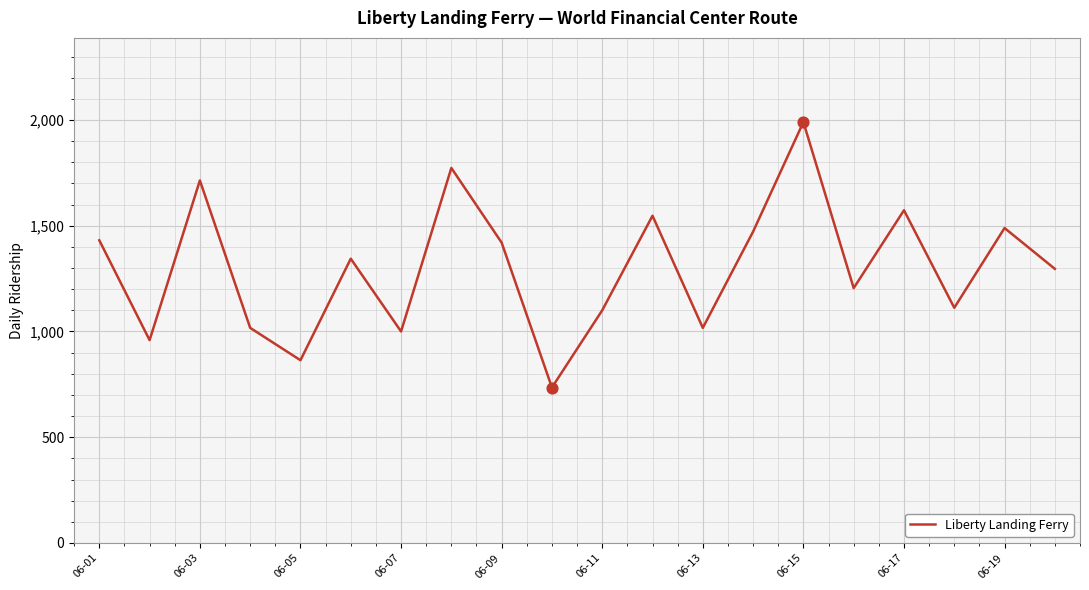

What is the difference between the maximum and minimum values?

1255